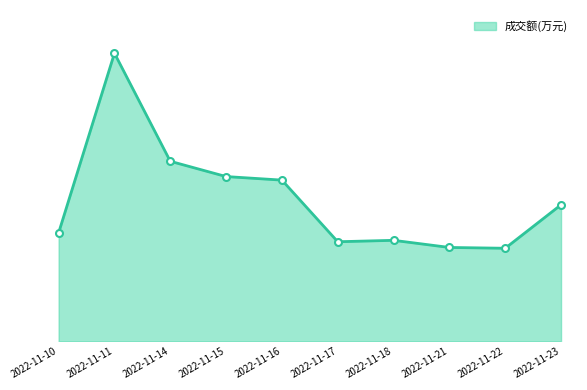

At which category does the data reach its first local peak?

2022-11-11